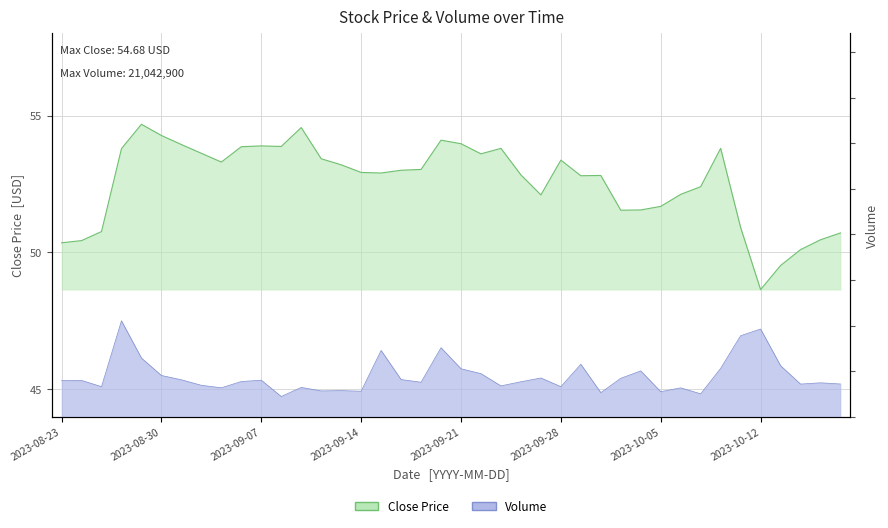

What is the difference between the maximum and minimum values in the Close series?

6.0